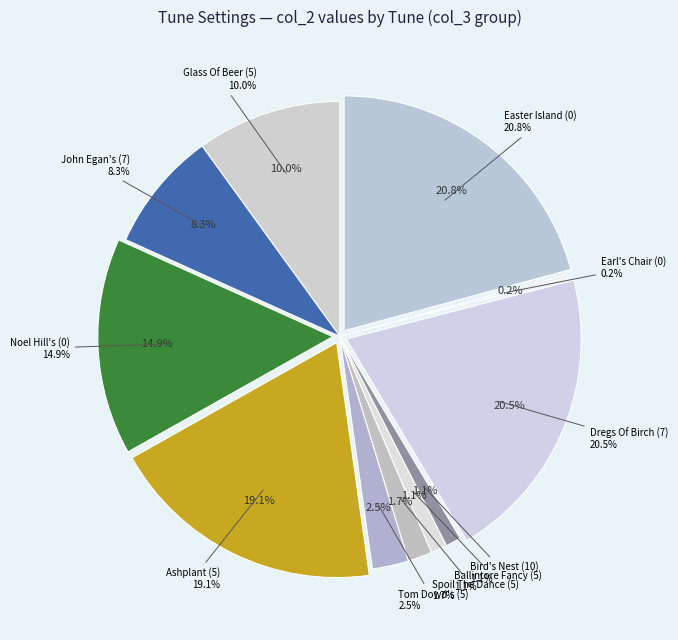

How many segments does this pie chart have?

11